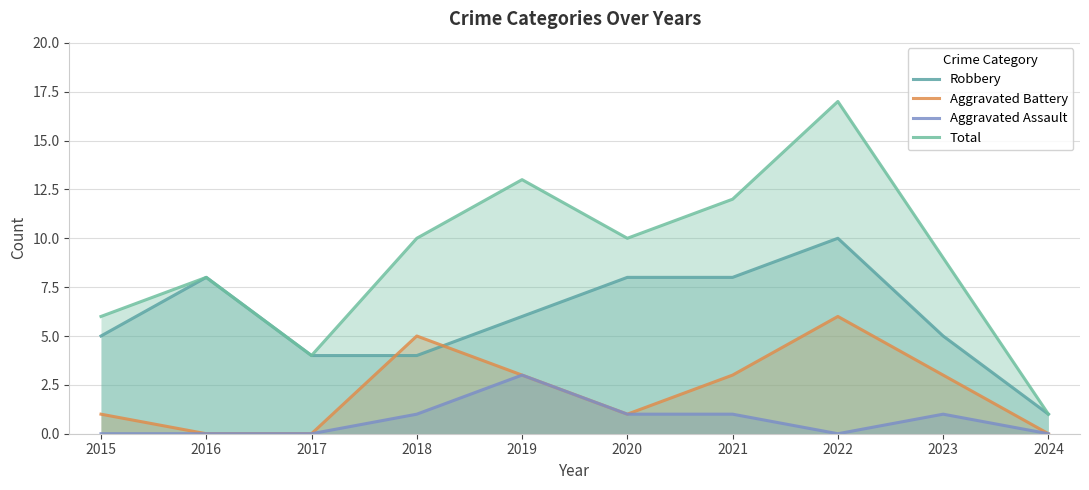

At which label is Aggravated Assault closest to 1?

2018